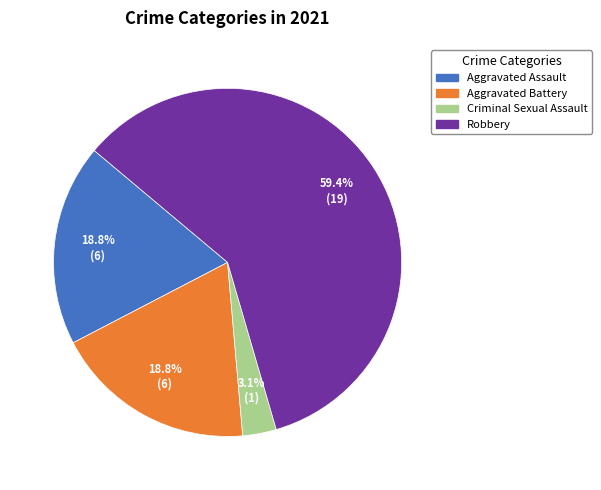

To the nearest percent, what is the average slice percentage?

25%